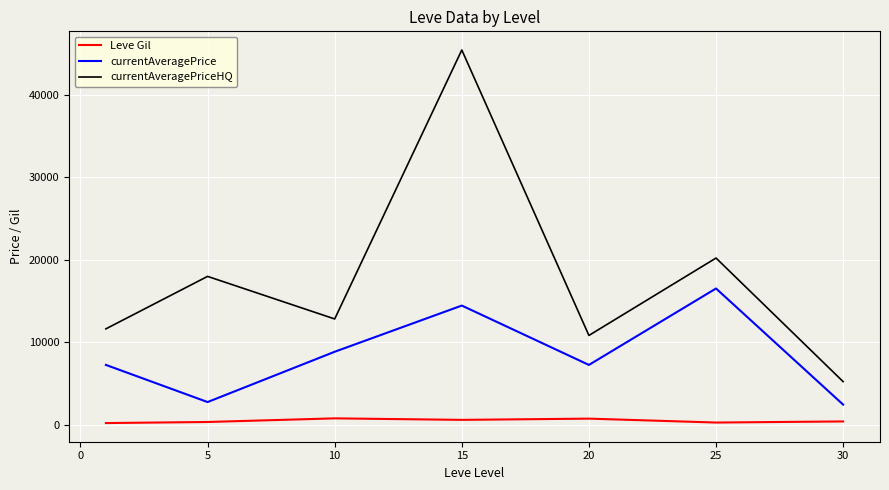

What is the difference between the second highest and minimum values in the currentAveragePriceHQ series?

14972.2